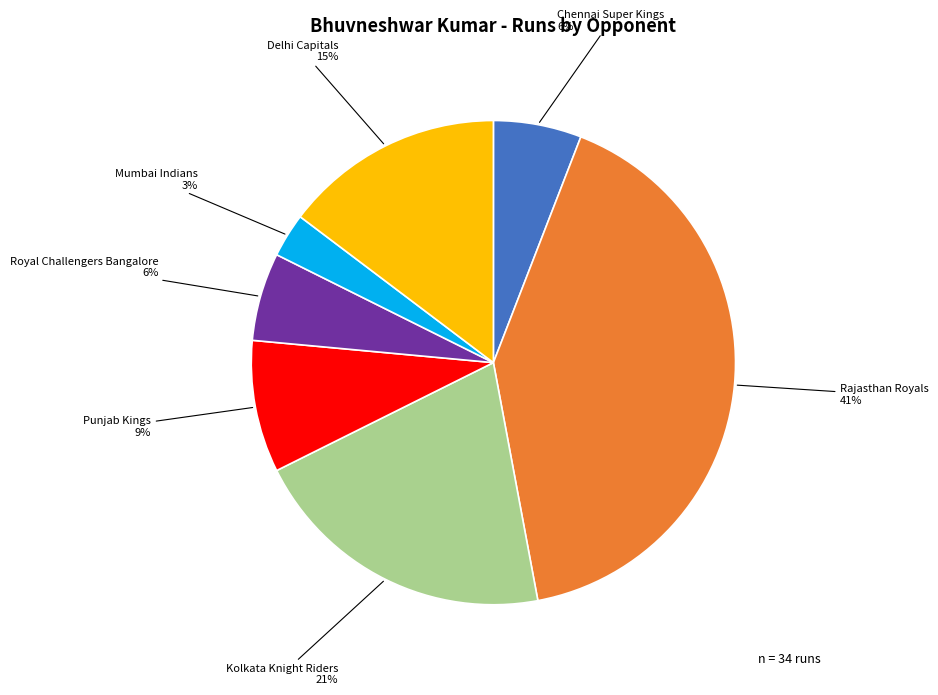

To the nearest percent, what is the difference between the largest and smallest slice percentages?

38%